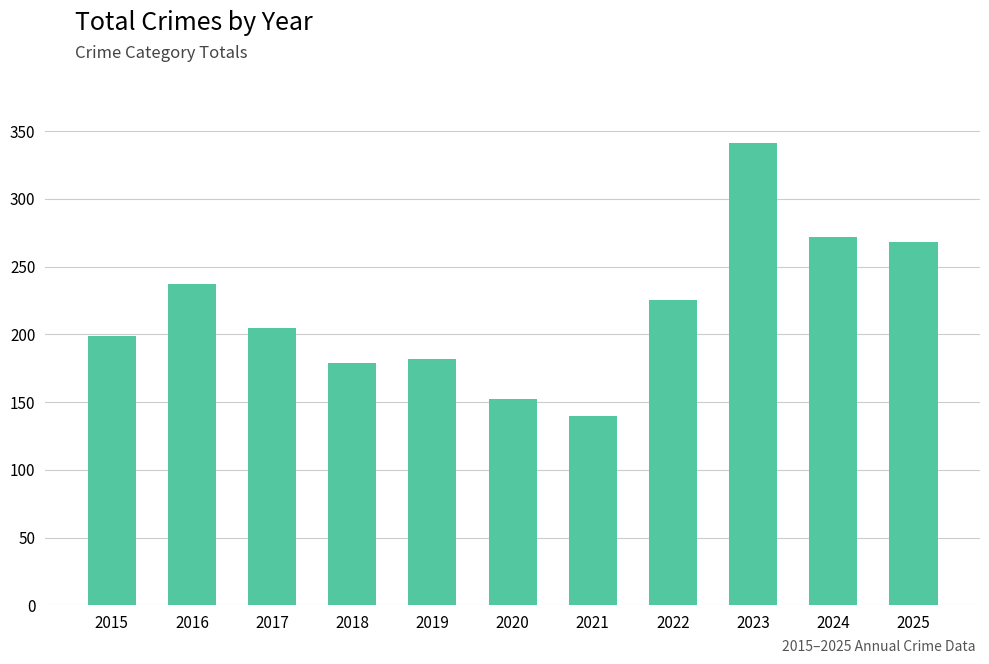

What is the sum of the values at 2018 and 2015?

378